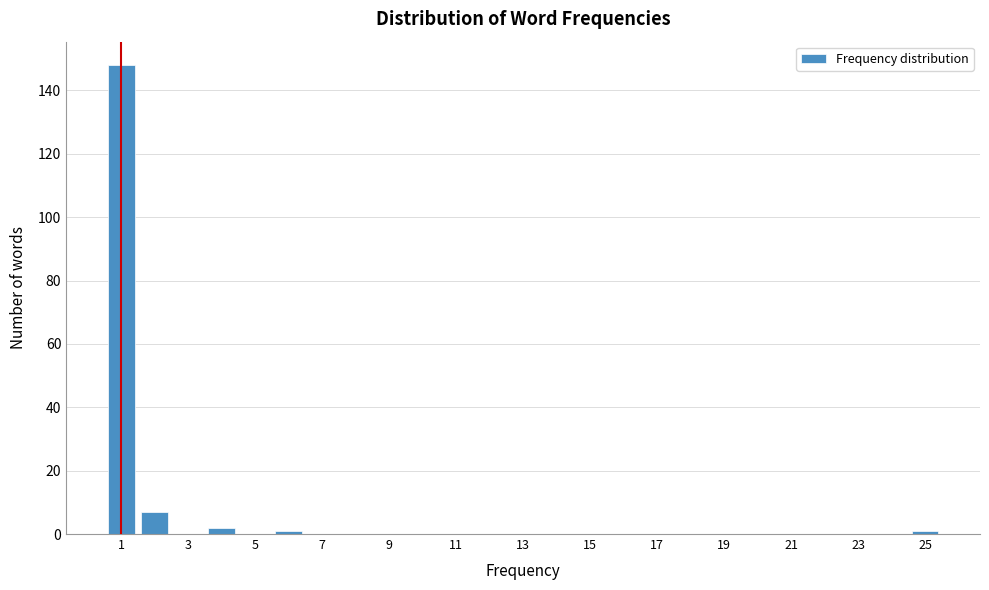

Reading left to right, list every bar in this chart as the range it spans on the x-axis followed by its height. Neither the bar edges nor the heights are printed on the chart, so give them approximately, as read against the axes.

0.5 to 1.5: 148
1.5 to 2.5: 8
2.5 to 3.5: 0
3.5 to 4.5: 2
4.5 to 5.5: 0
5.5 to 6.5: under 2
6.5 to 7.5: 0
7.5 to 8.5: 0
8.5 to 9.5: 0
9.5 to 10.5: 0
10.5 to 11.5: 0
11.5 to 12.5: 0
12.5 to 13.5: 0
13.5 to 14.5: 0
14.5 to 15.5: 0
15.5 to 16.5: 0
16.5 to 17.5: 0
17.5 to 18.5: 0
18.5 to 19.5: 0
19.5 to 20.5: 0
20.5 to 21.5: 0
21.5 to 22.5: 0
22.5 to 23.5: 0
23.5 to 24.5: 0
24.5 to 25.5: under 2